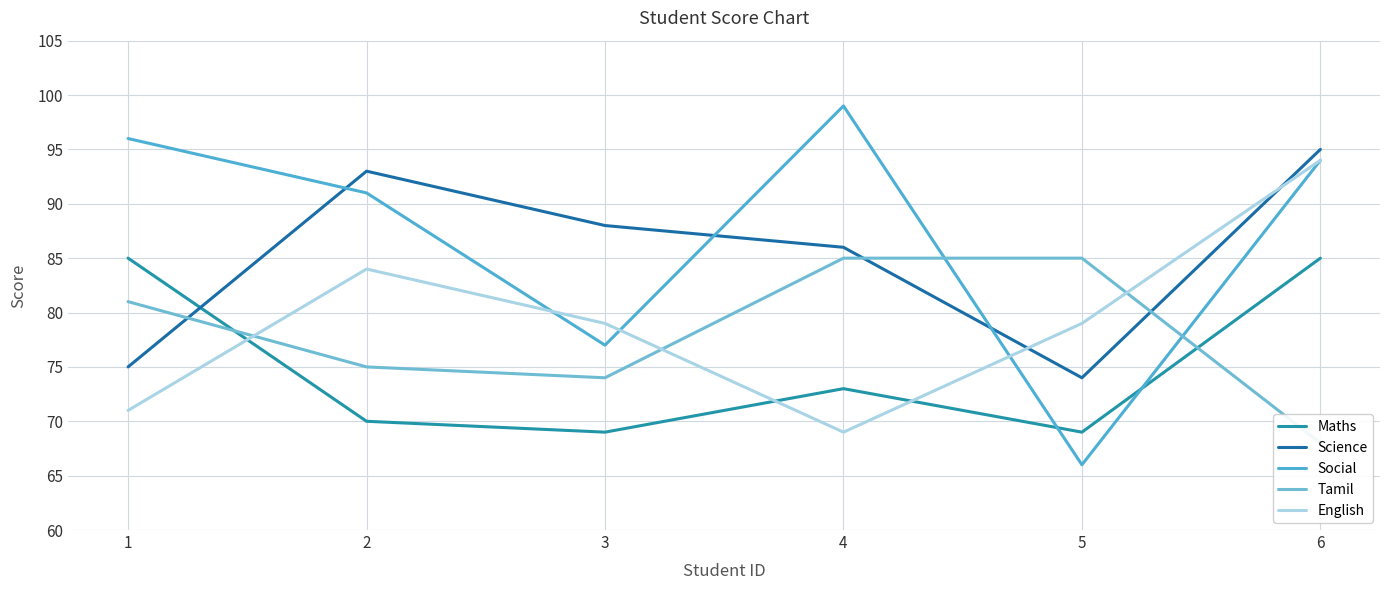

Which has a higher value, 4 or 5?

4